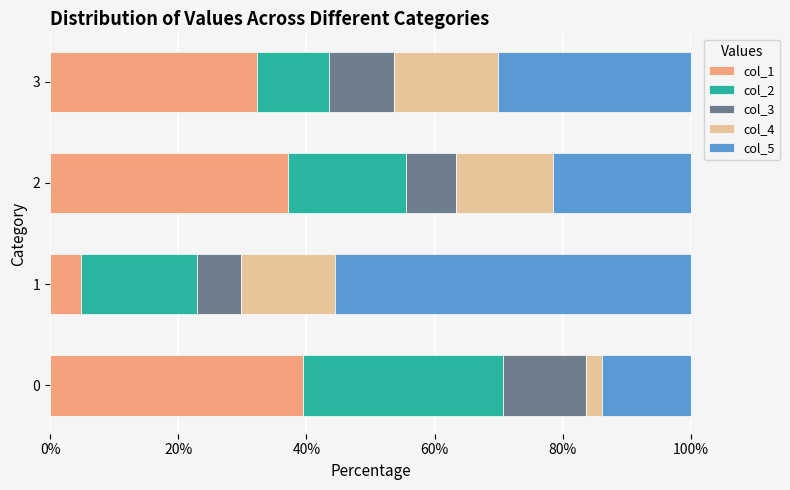

What is the difference between the second highest and second lowest values in the col_1 series?

4.8